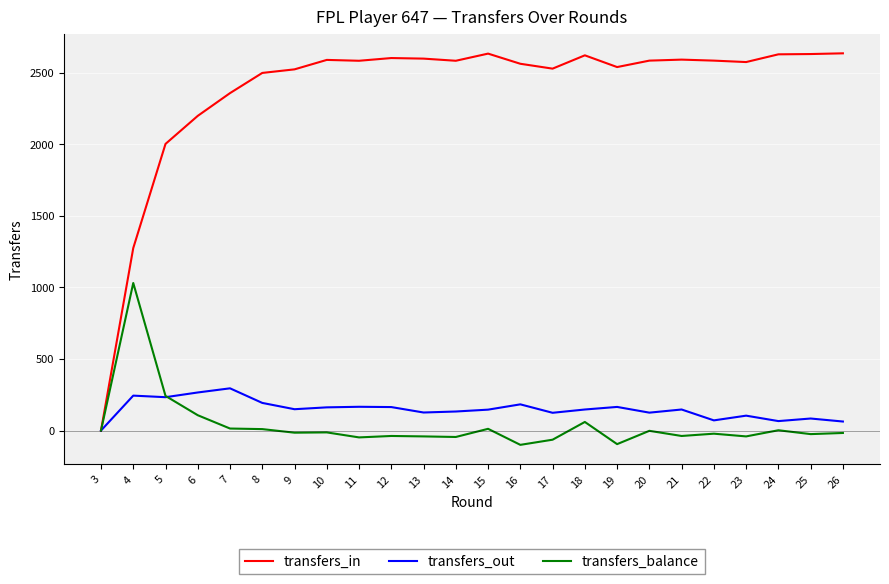

Which series has the largest range (max minus min)?

transfers_in